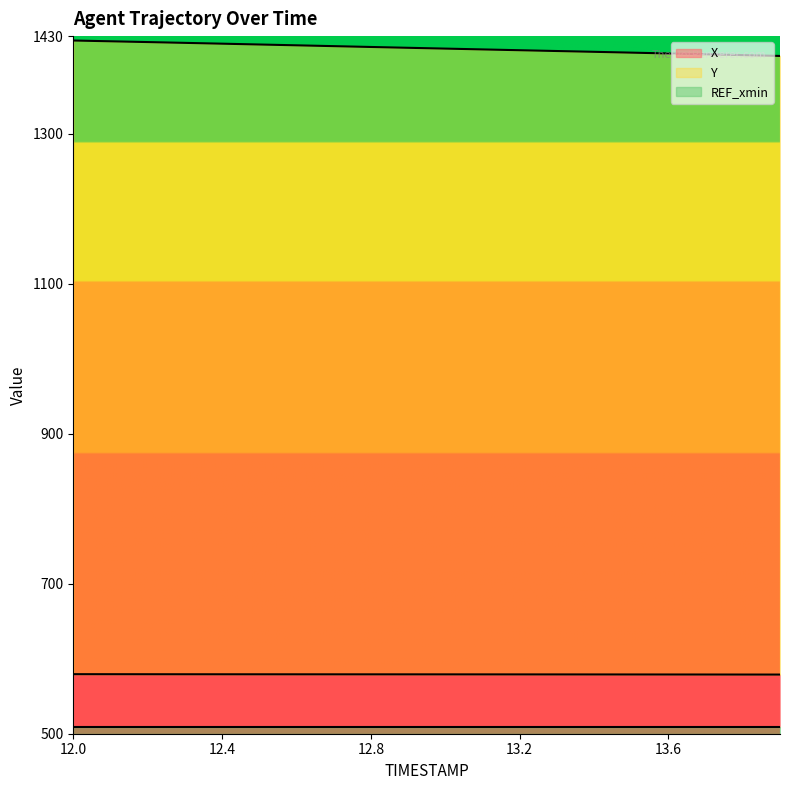

Which series has the largest range (max minus min)?

Y